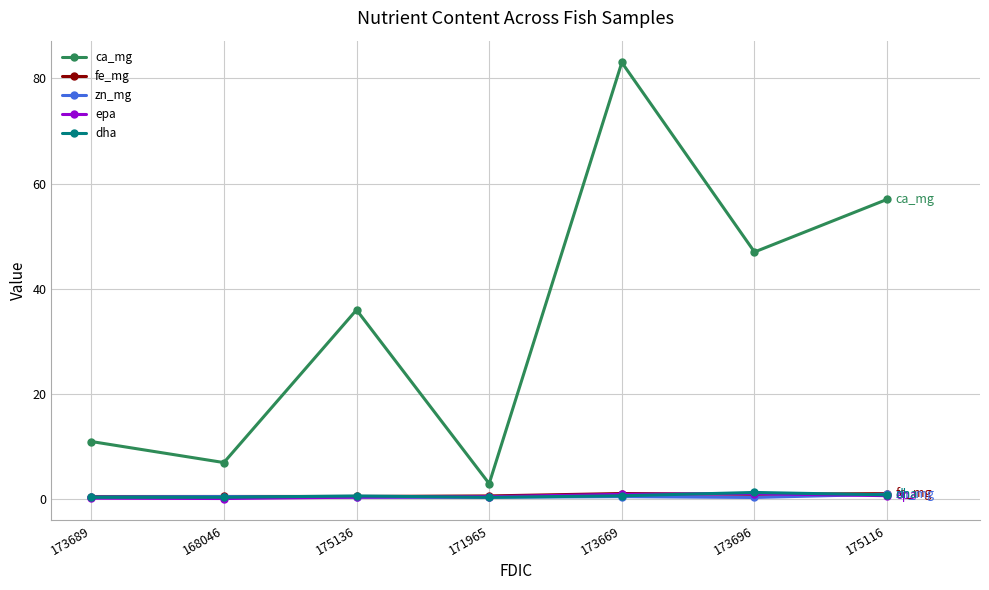

How many distinct data groups are displayed?

5